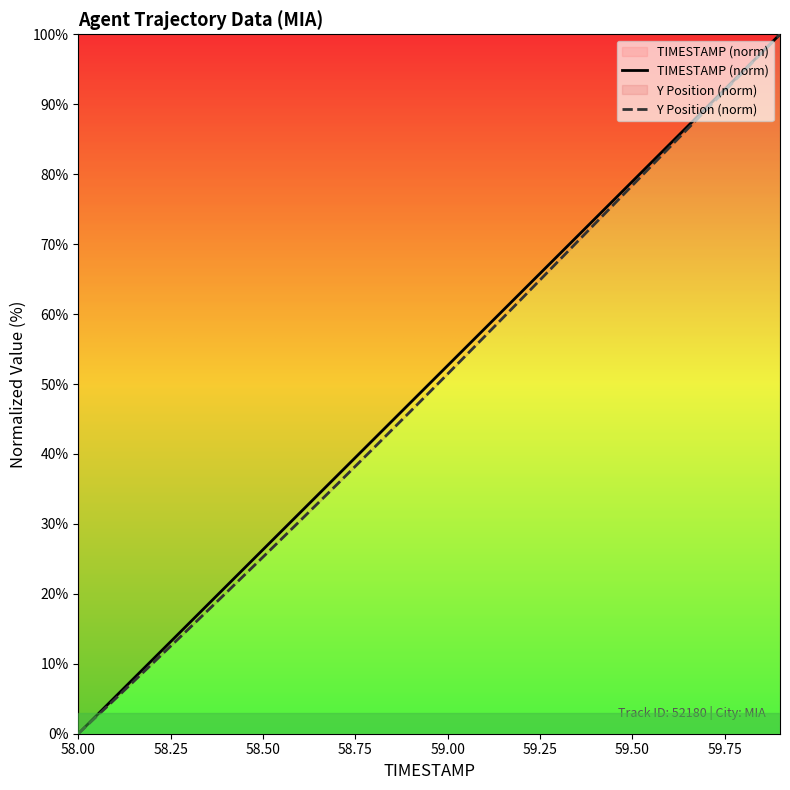

How many lines are shown in the chart?

2